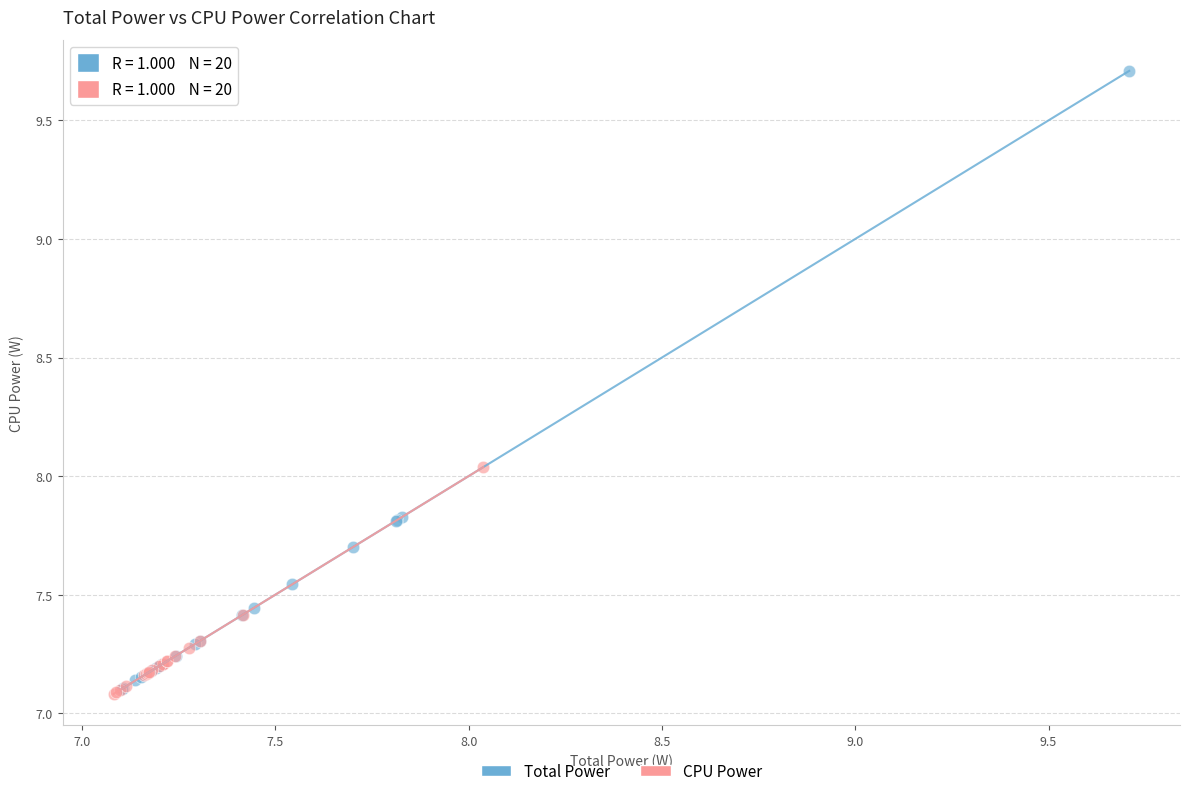

Which series reaches the maximum Y coordinate?

Total Power